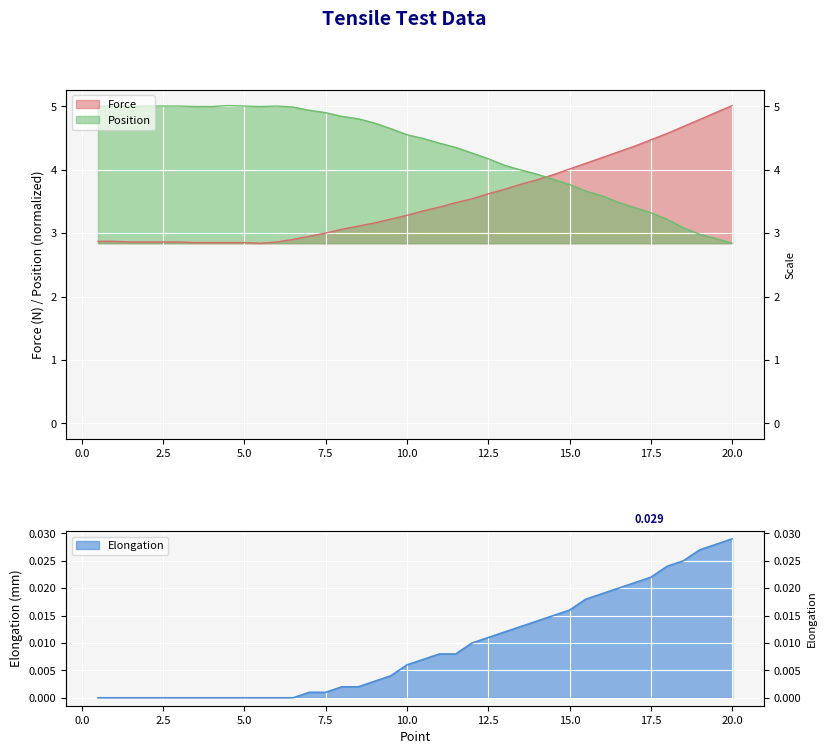

Which label corresponds to the smallest value in the chart?

0.5